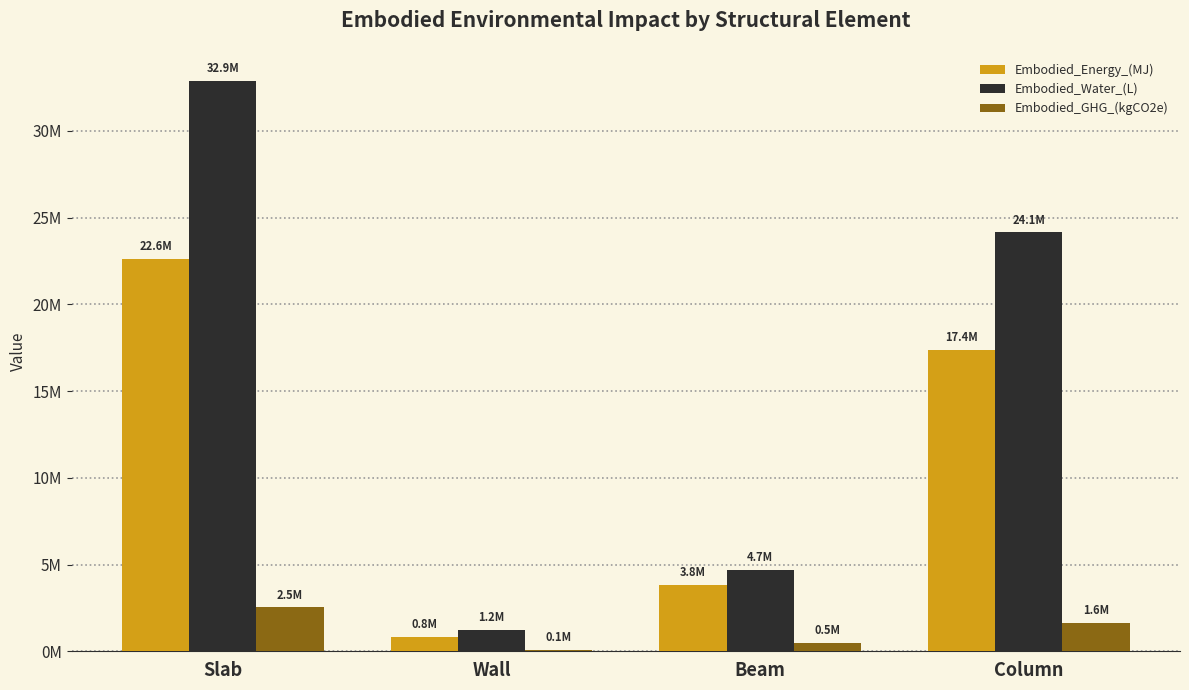

How many categories are shown in the chart?

4